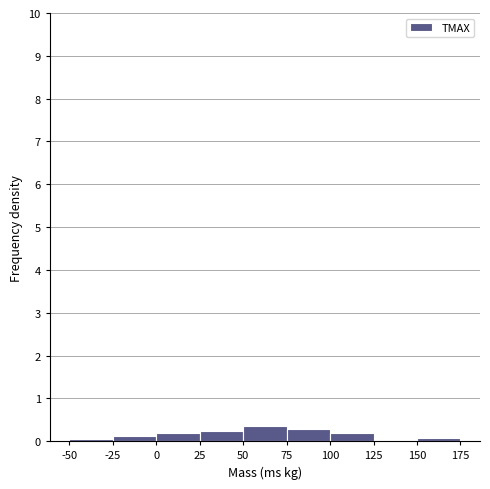

How tall is the bar that spans 100 to 125 on the x-axis? The values are not printed on the chart, so give them approximately, as read against the axis.

0.2